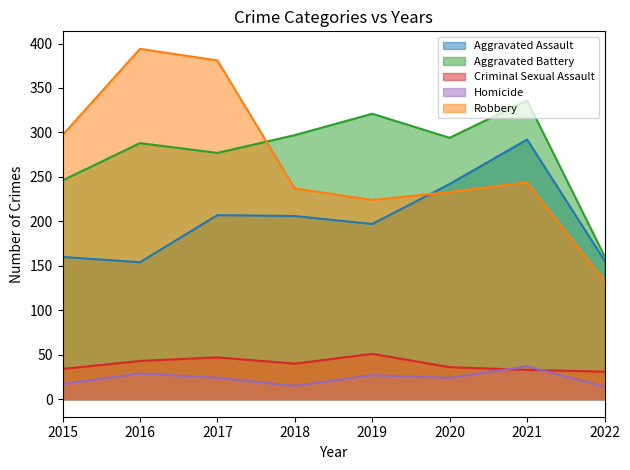

Does the chart have visible grid lines?

No